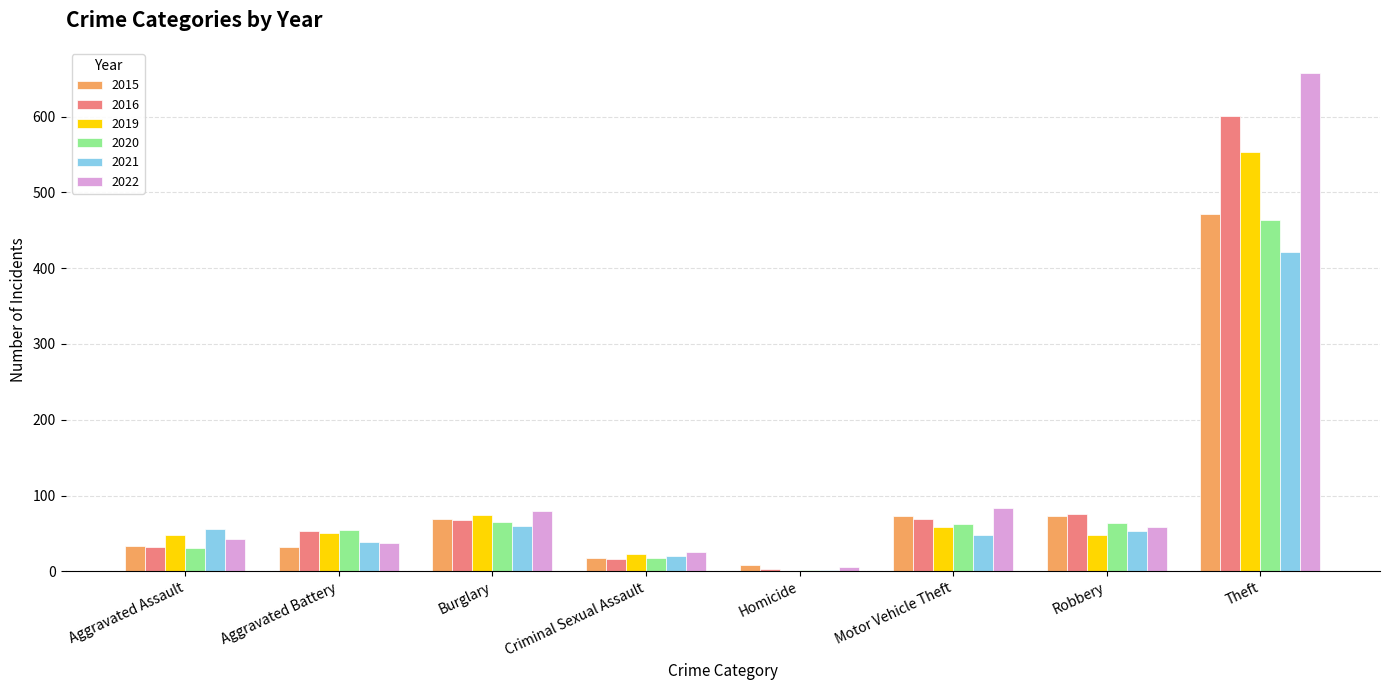

What are all the series names shown in the legend?

2015, 2016, 2019, 2020, 2021, 2022